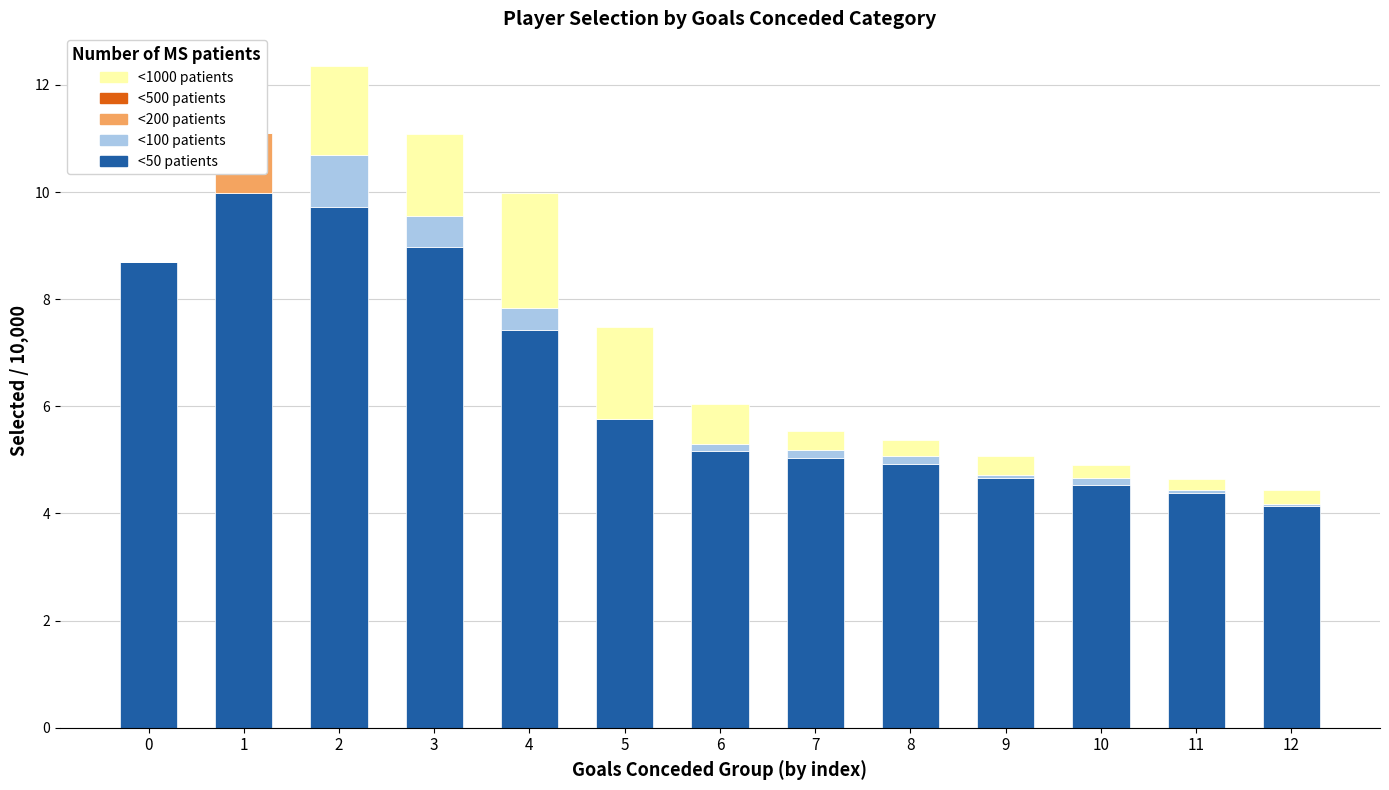

What are all the series names shown in the legend?

<50 patients, <100 patients, <200 patients, <500 patients, <1000 patients